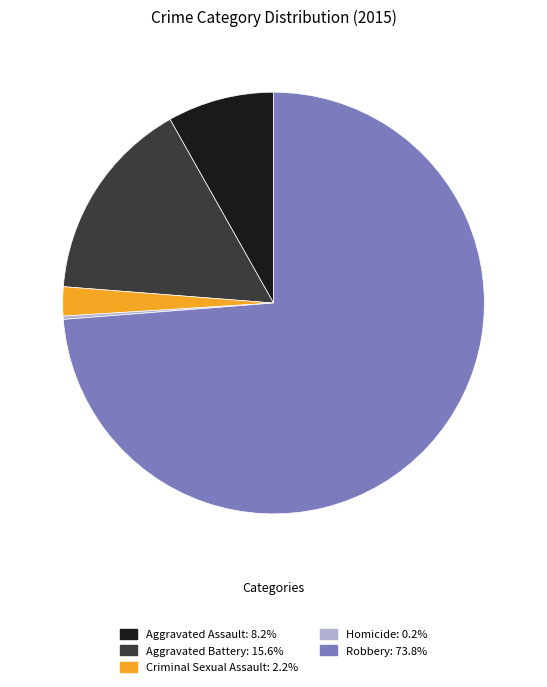

Is there any slice that represents more than half of the pie?

Yes